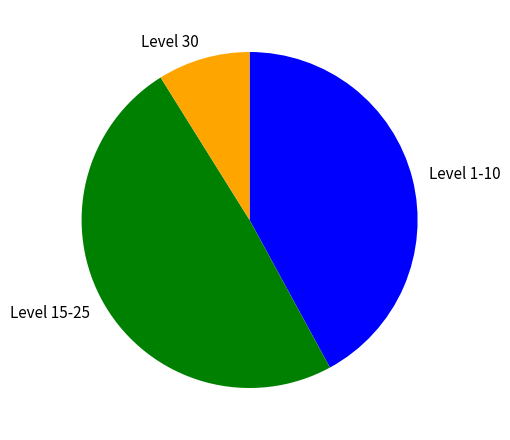

Does Level 30 represent more than half of the total?

No